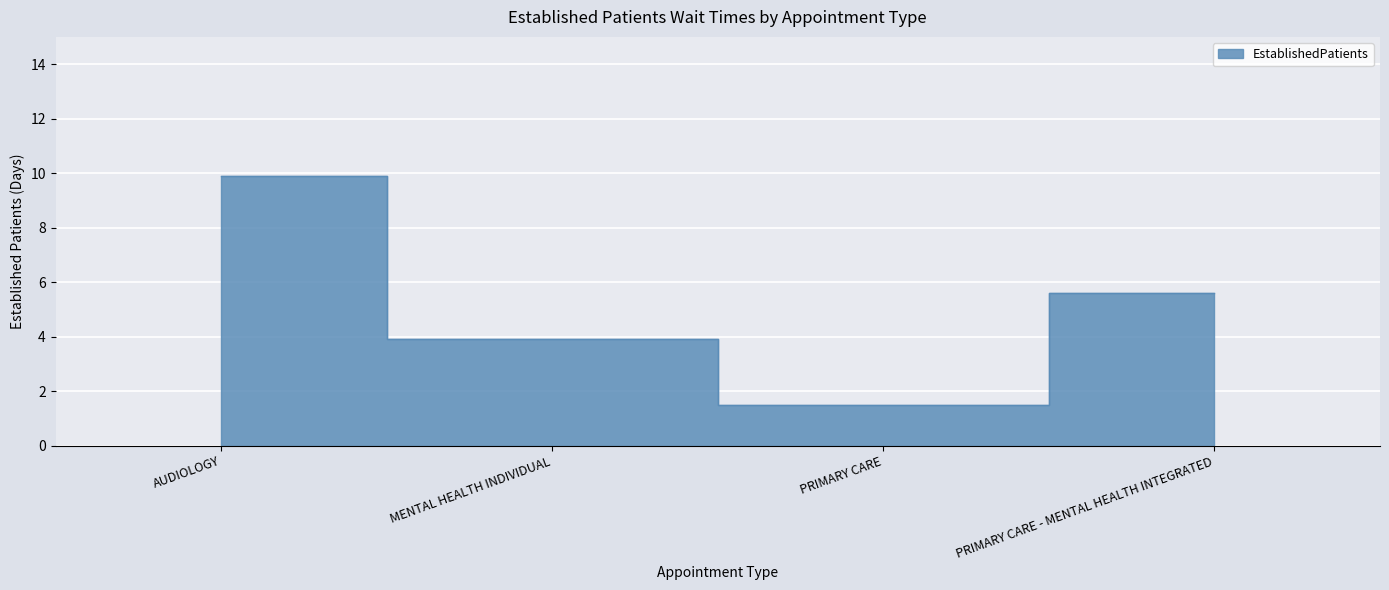

Count the number of categories in the chart.

4